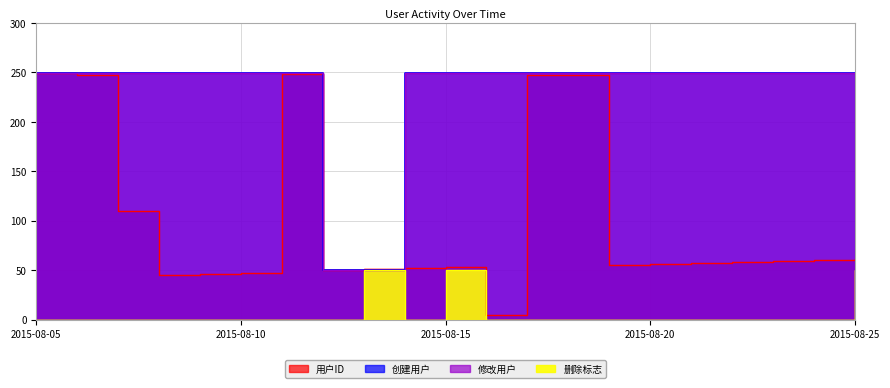

What is the minimum value for 修改用户?

50